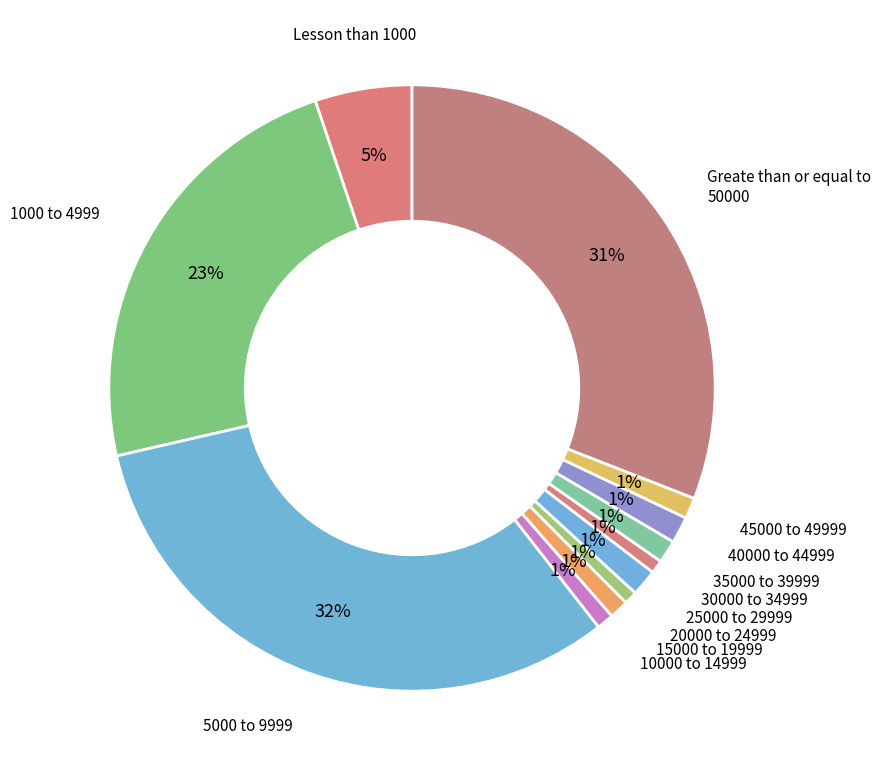

To the nearest percent, what is the difference between the 1000 to 4999 and 40000 to 44999 slice percentages?

22%